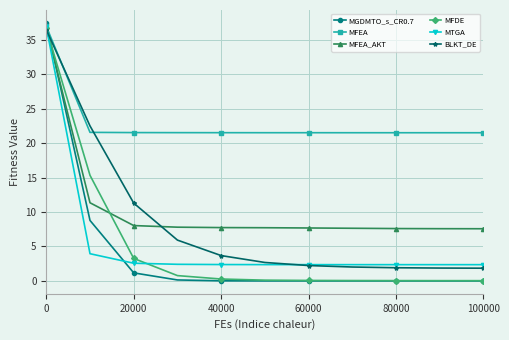

Which series has the widest spread of values?

MGDMTO_s_CR0.7